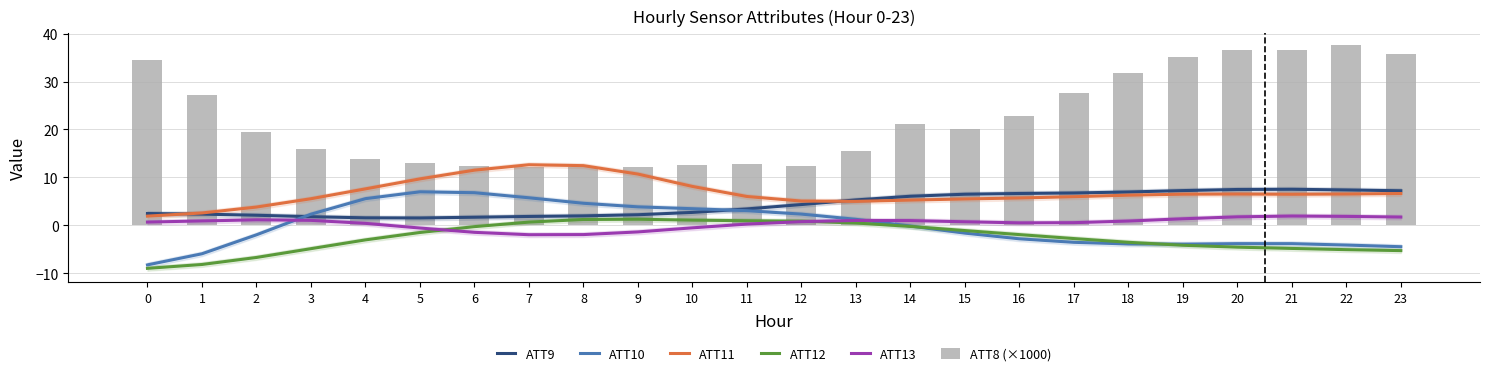

Does the chart contain any negative values?

Yes